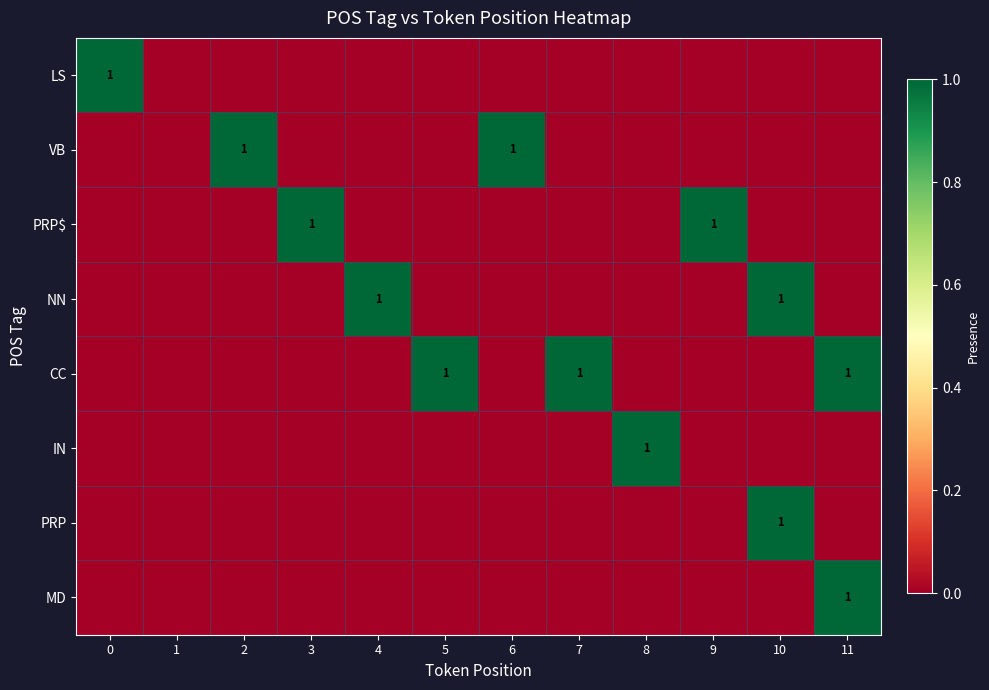

True or false: CC has a value of 1 at 5.

True